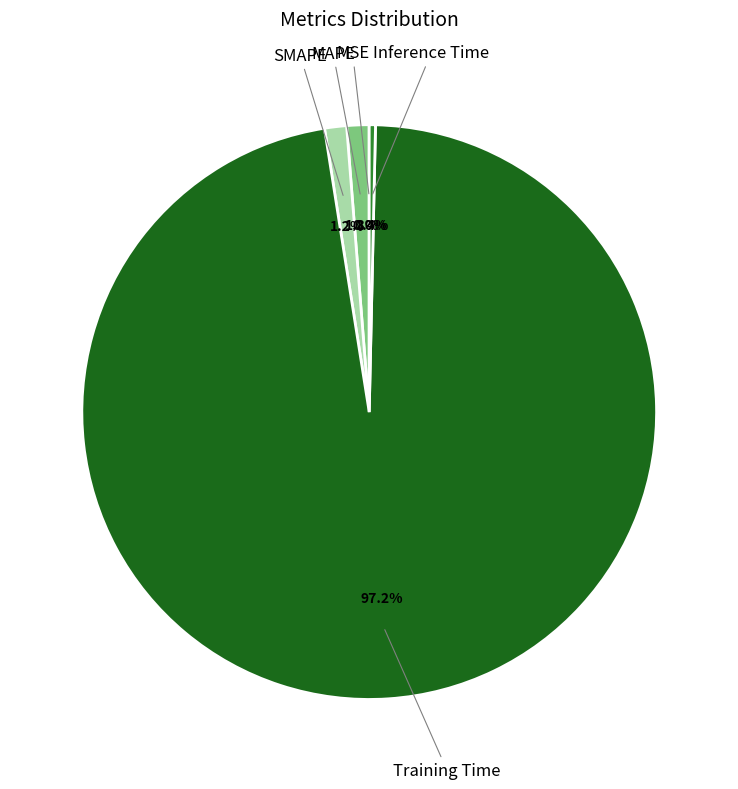

To the nearest percent, what is the difference between the largest and smallest slice percentages?

97%